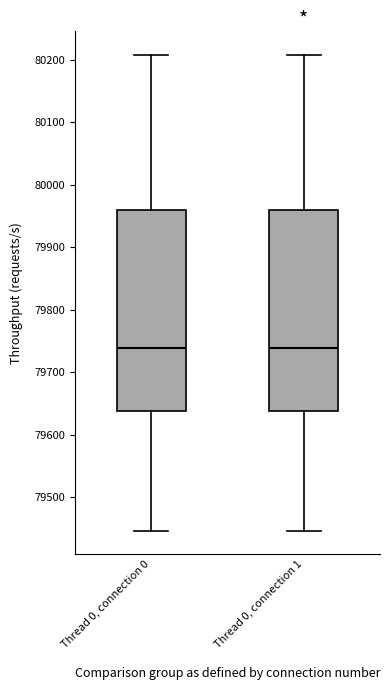

Reading left to right, read every box against the y-axis: the position of its median line, the range the box covers, and the ends of its whiskers. The values are not printed on the chart, so give them approximately, as read against the axis.

Thread 0, connection 0: median 79740, box 79640 to 79960, whiskers 79450 to 80210
Thread 0, connection 1: median 79740, box 79640 to 79960, whiskers 79450 to 80210